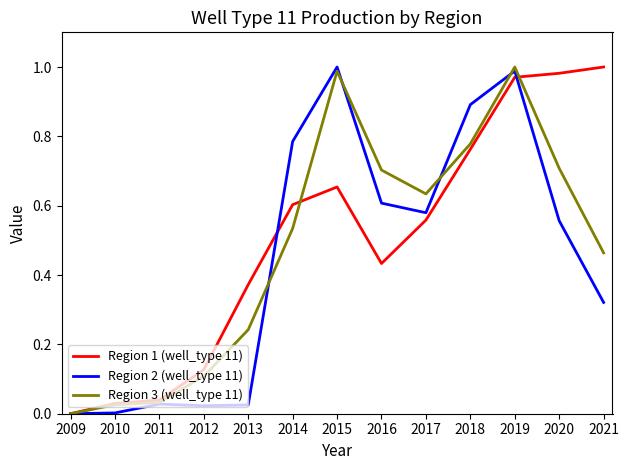

The value of Region 3 (well_type 11) at 2014 is 0.8. True or false?

False